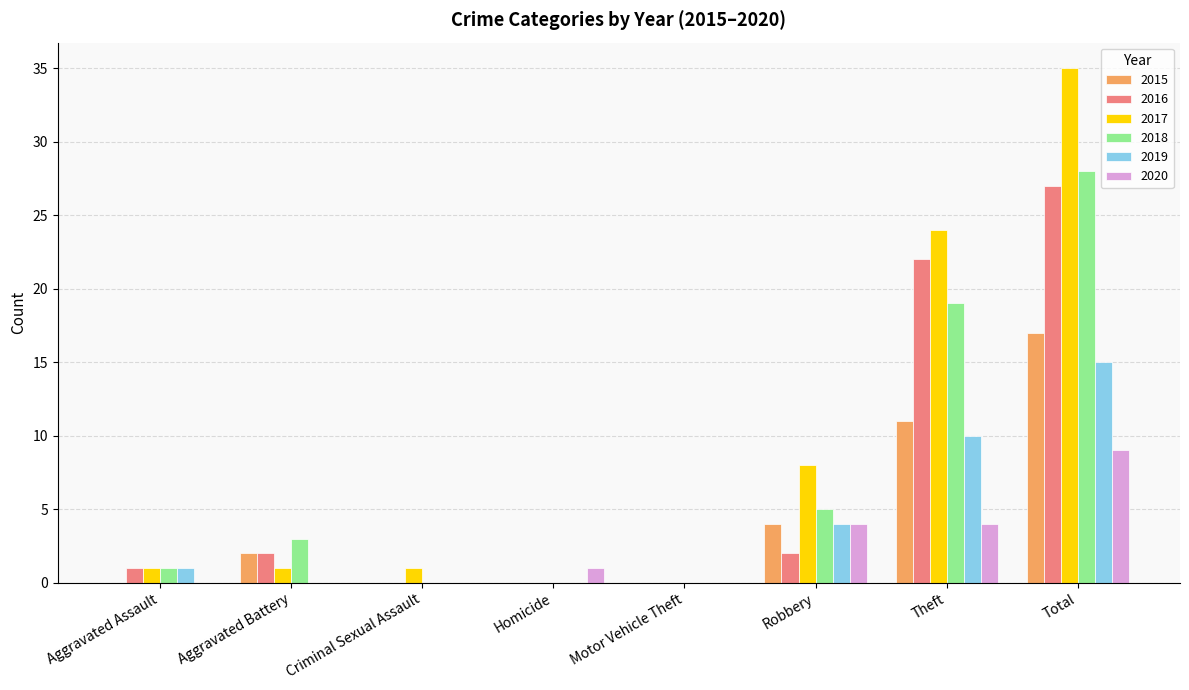

What is the total value across all series at Robbery?

27